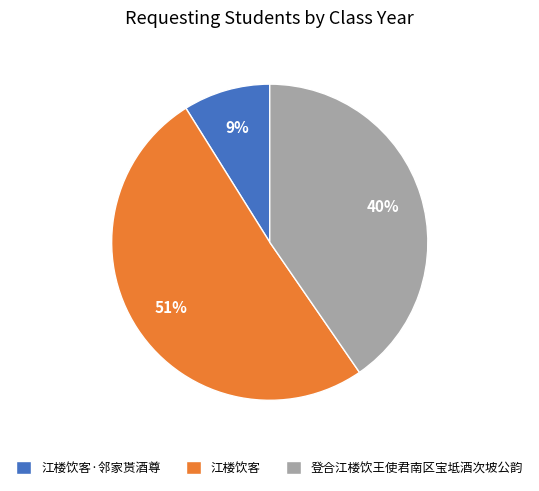

Do 江楼饮客·邻家贳酒尊 and 登合江楼饮王使君南区宝坻酒次坡公韵 together represent more than half of the pie?

No